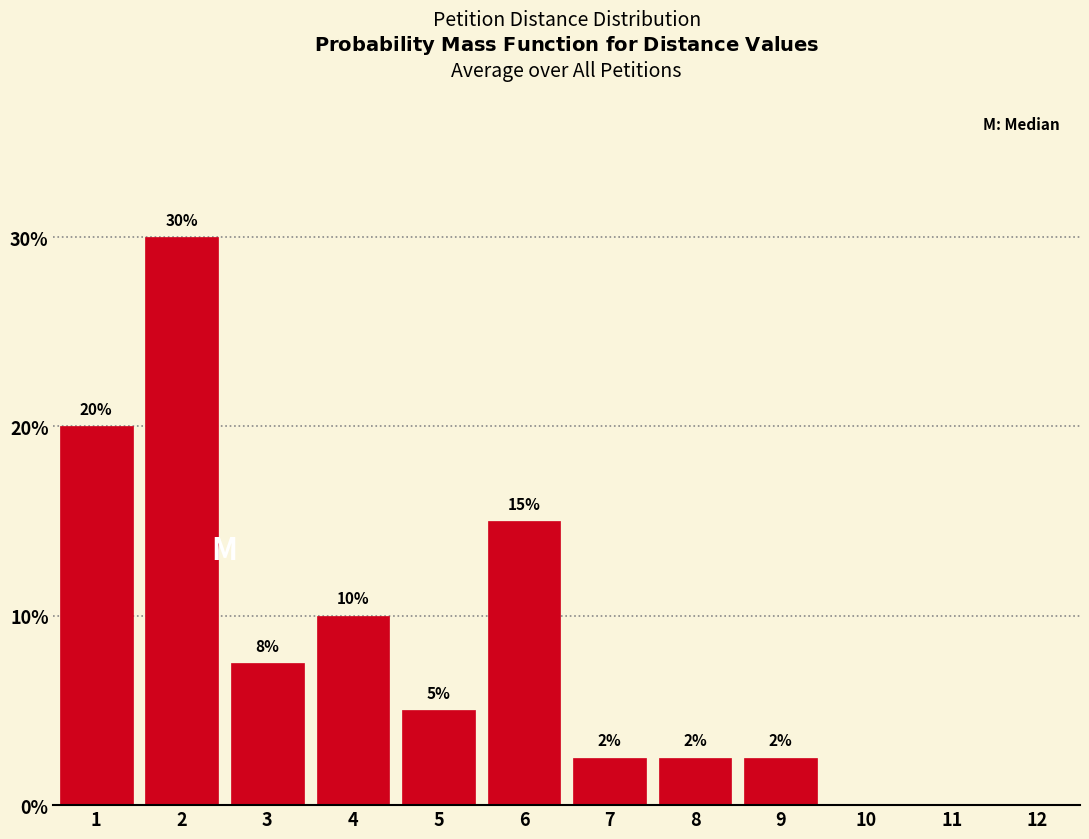

True or false: the data shows 0.0 at 11.

True